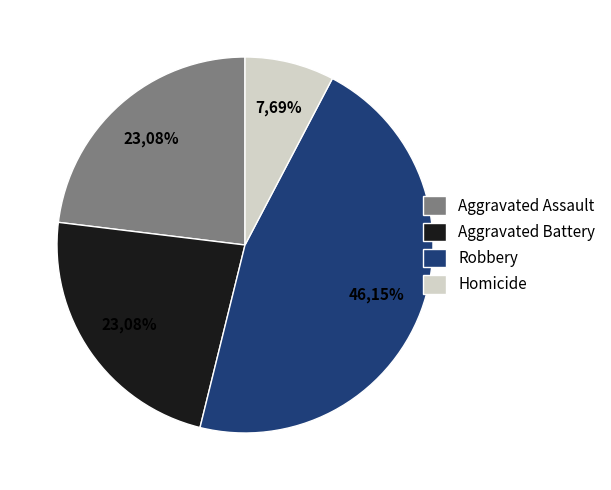

Between Aggravated Assault and Robbery, which is larger?

Robbery